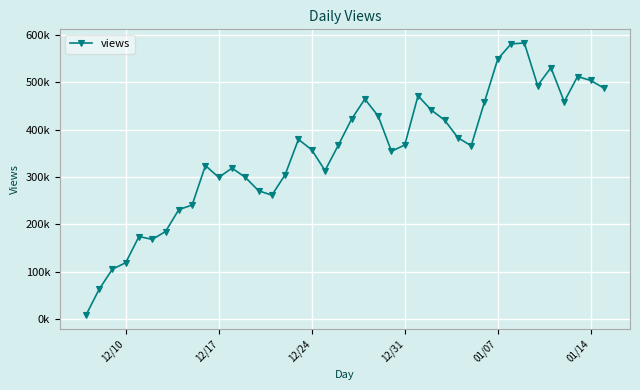

Reading left to right, what are all the values shown in this chart?

7603	62770	105526	118996	174454	168419	184971	231423	240955	324429	299437	318998	299557	271211	261839	305102	379727	357675	313869	367357	422667	464992	429074	354639	367873	471869	441660	420498	383221	366238	458803	549607	581472	583554	493534	531289	459383	512583	504253	487827